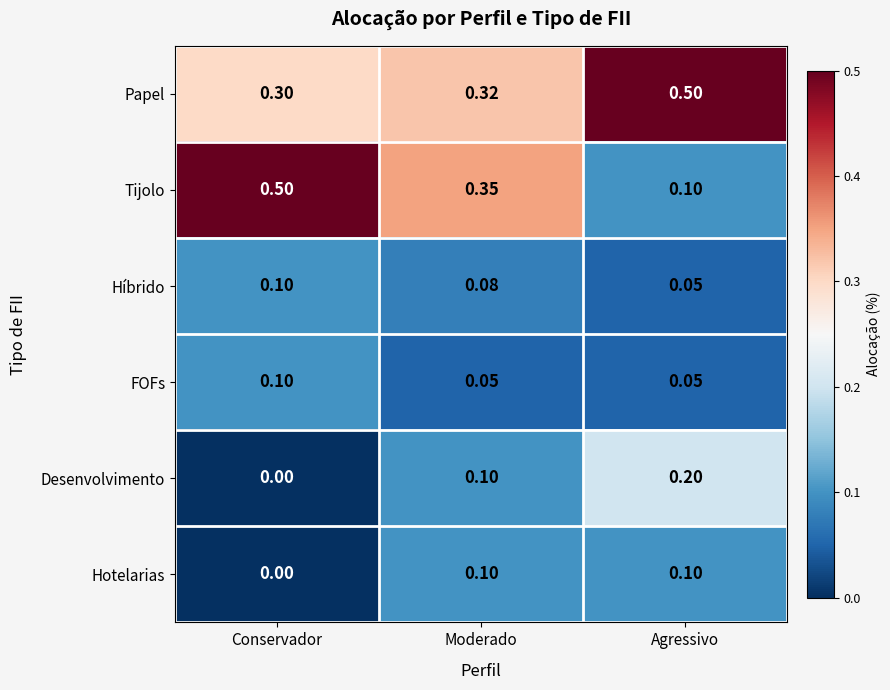

At how many categories does at least one series exceed 0?

3